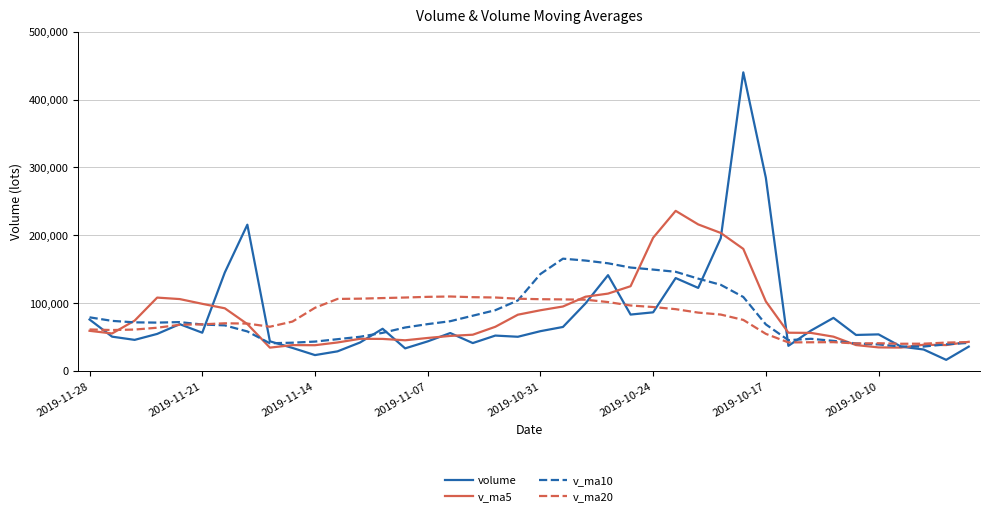

In v_ma5, how many points are higher than both neighbors (excluding endpoints)?

5